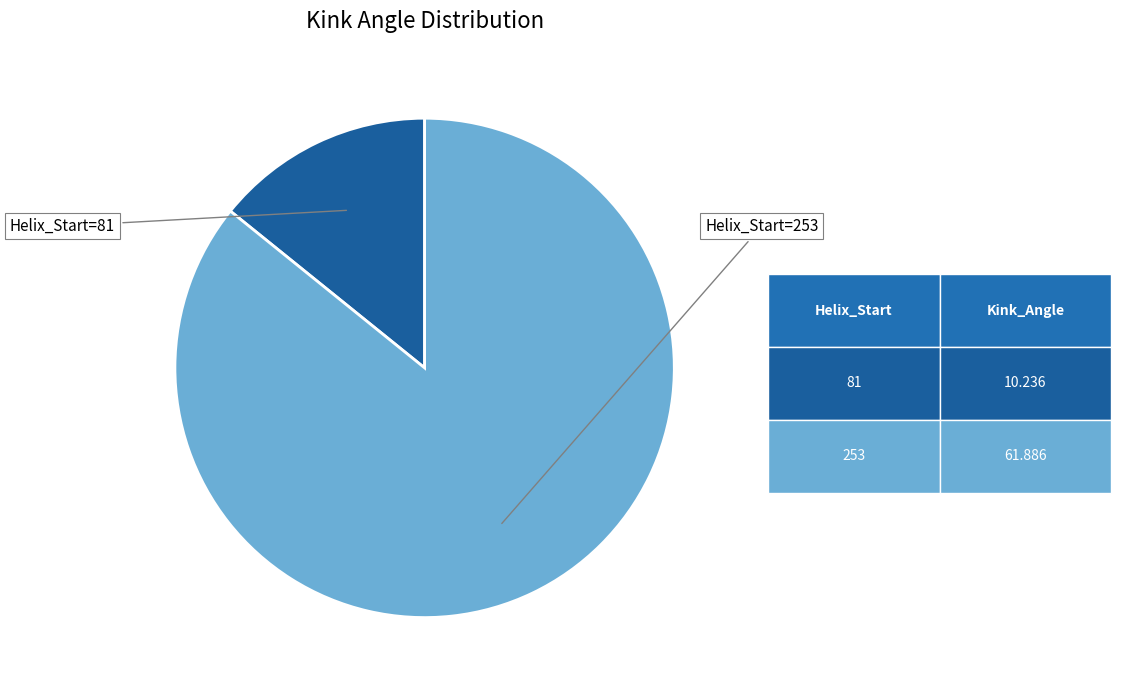

True or false: Helix_Start=81 accounts for 14% of the total.

True